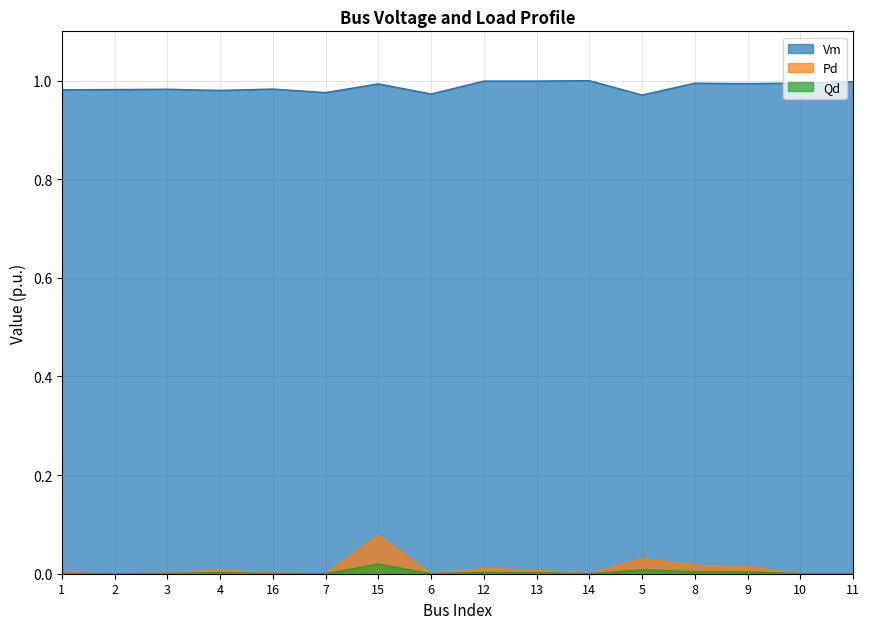

In Qd, how many points are higher than both neighbors (excluding endpoints)?

4